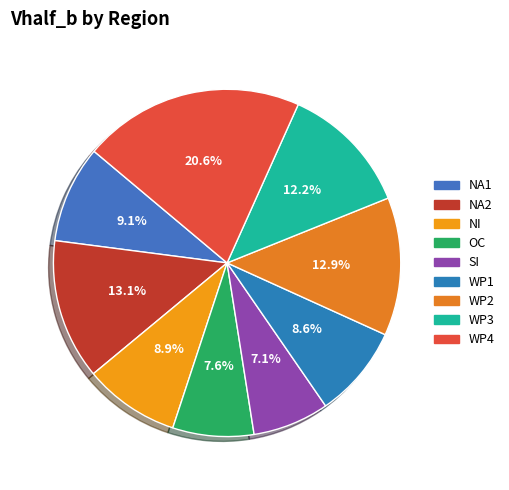

Between NA1 and WP2, which is larger?

WP2